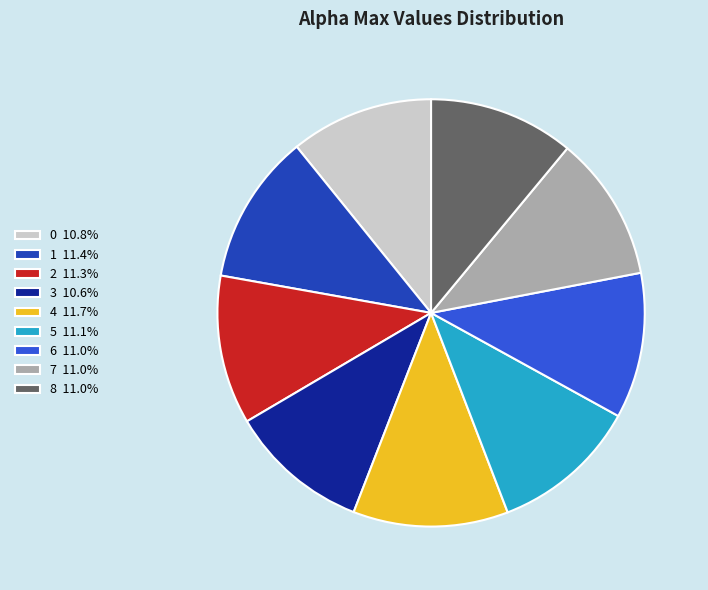

Does any single category account for the majority?

No